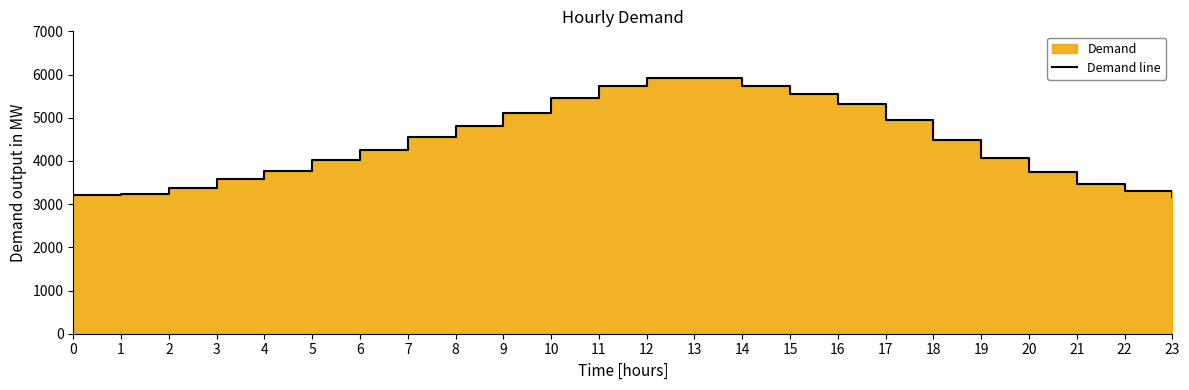

Where is the data nearest to the value 4535?

7